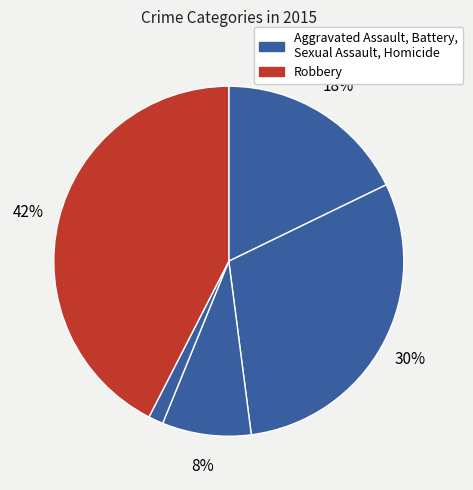

Count the number of slices in the pie.

5